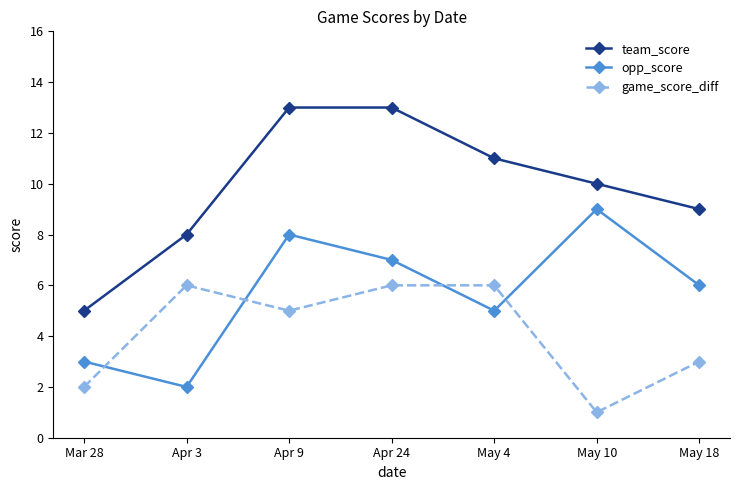

Read the game_score_diff value at May 18.

3